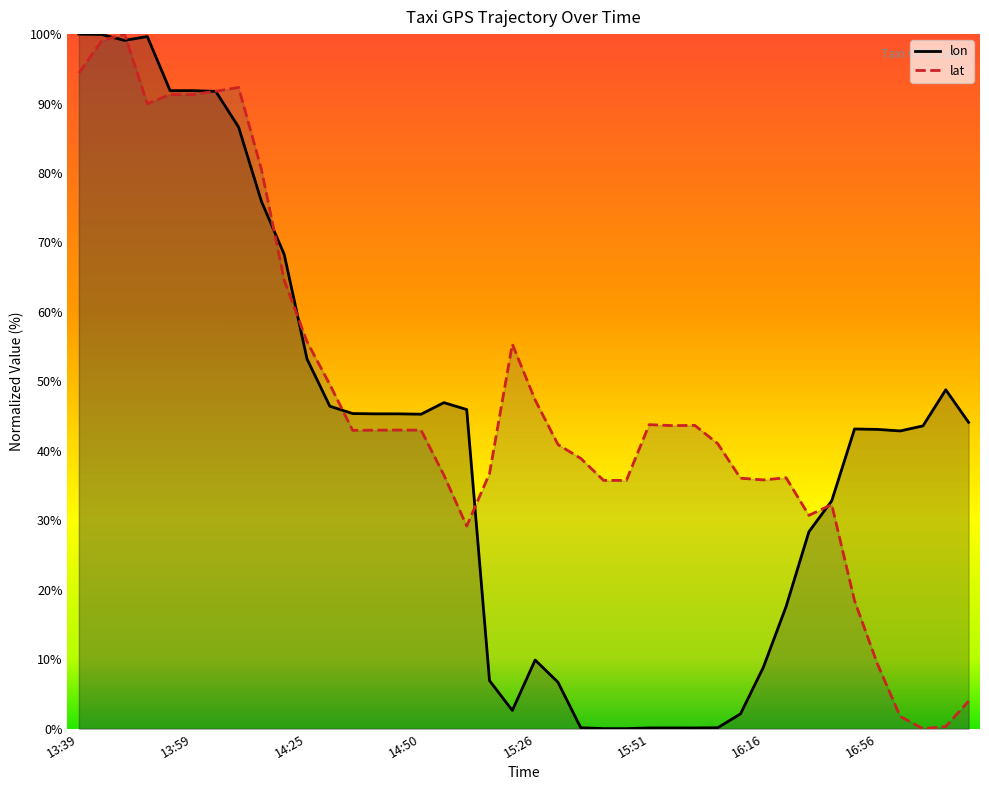

What is the total value across all series at 14:50?

88.2